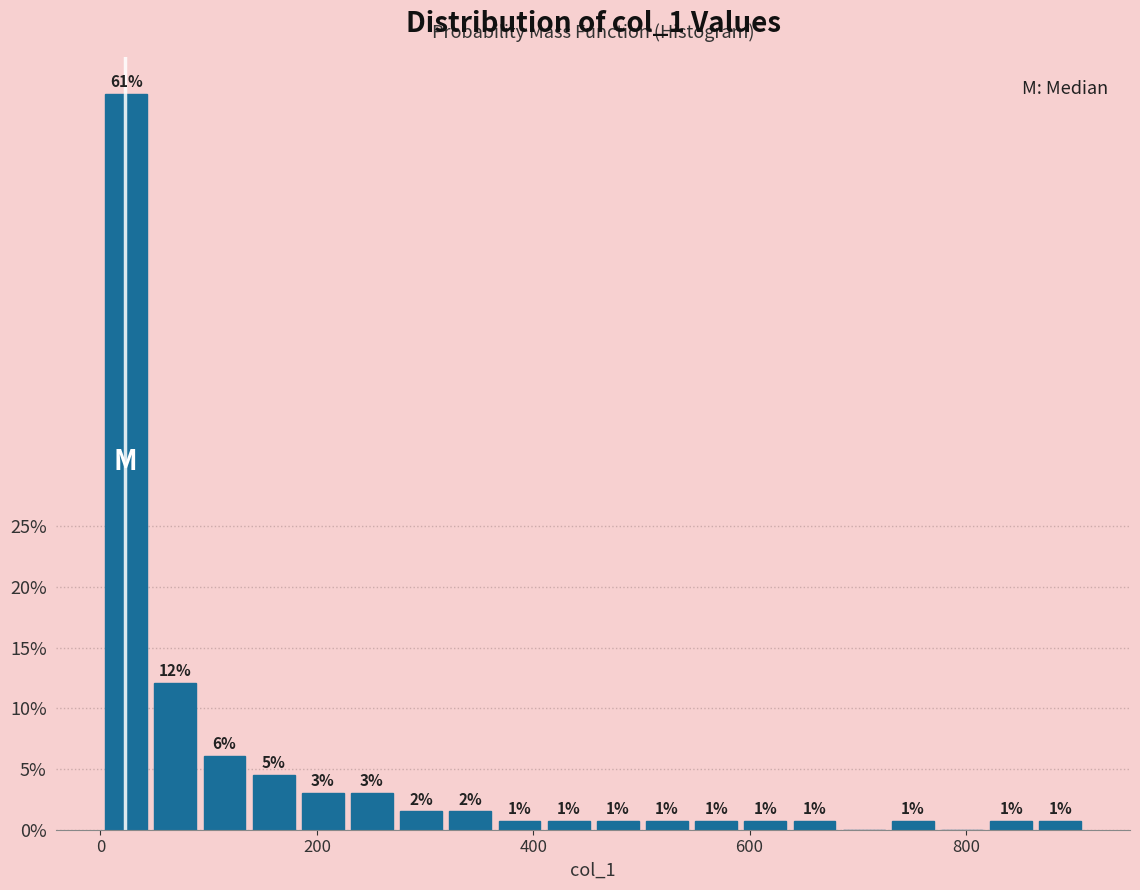

Around what value on the x-axis is the tallest bar? Give the approximate position of its centre, as read against the axis.

20